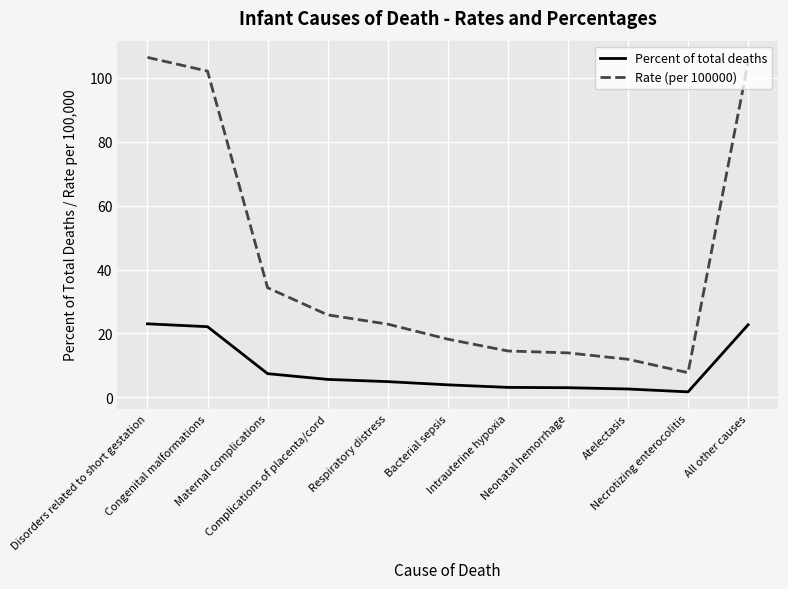

What is the difference between the highest and lowest values at All other causes?

82.2